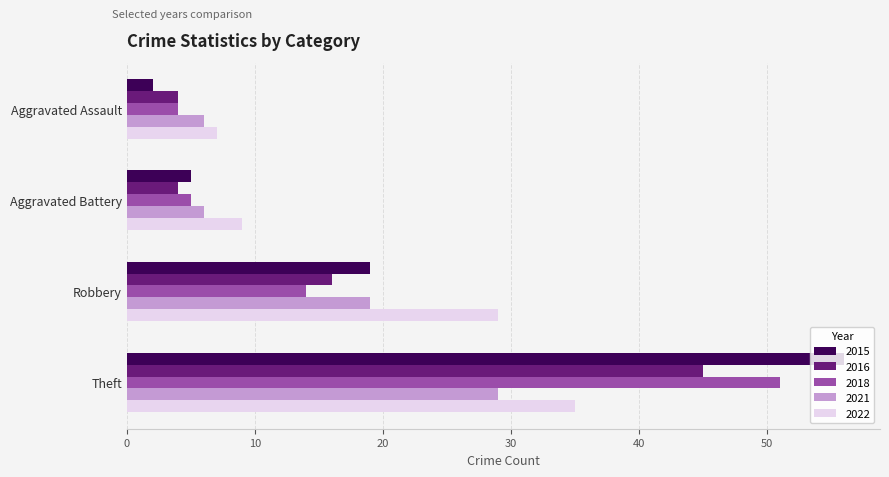

What is the difference between the highest and lowest values at Aggravated Assault?

5